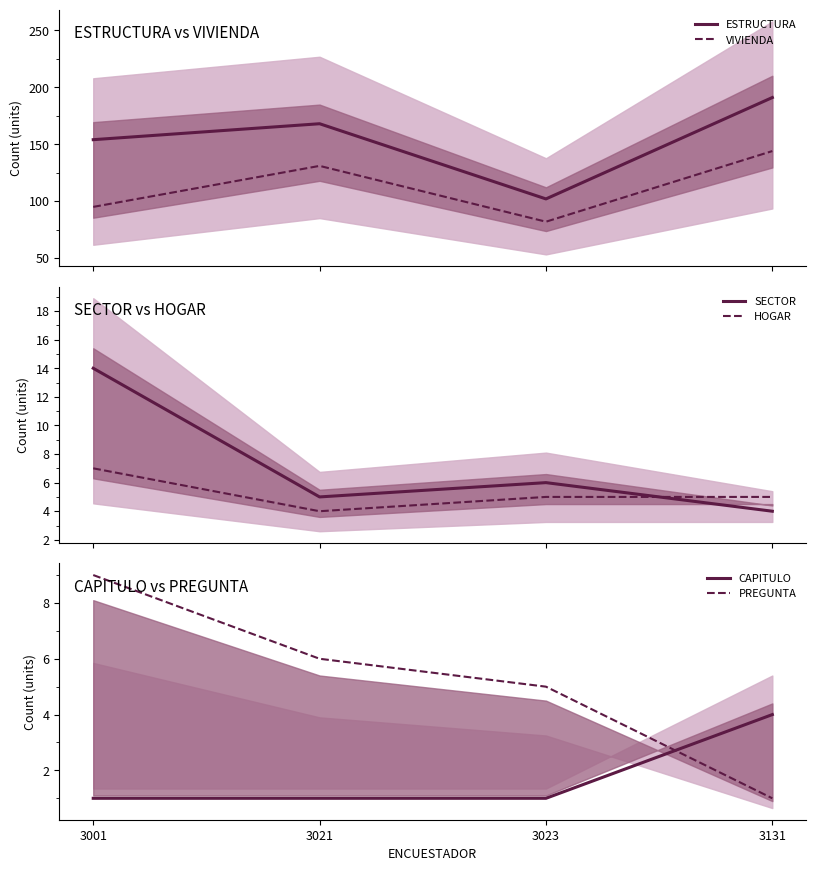

How many values in the VIVIENDA series are below 131?

2